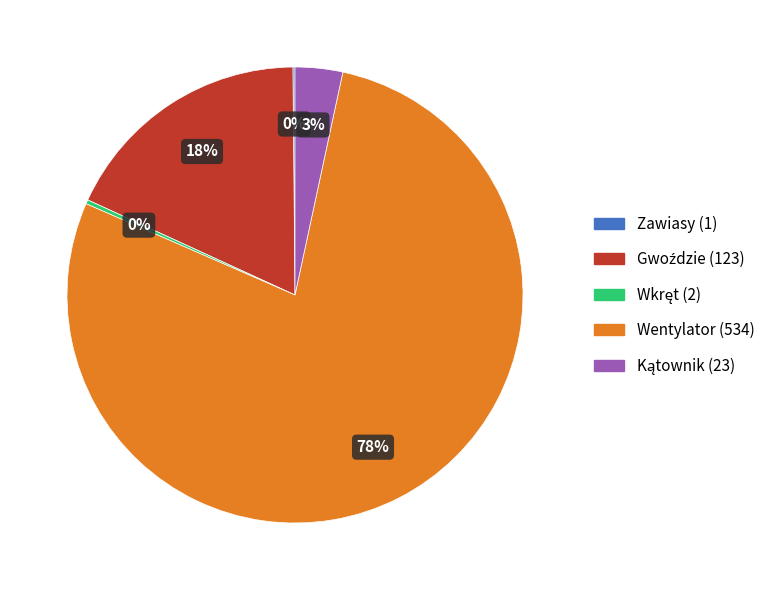

Is it true that Wentylator is 71% of the pie?

False